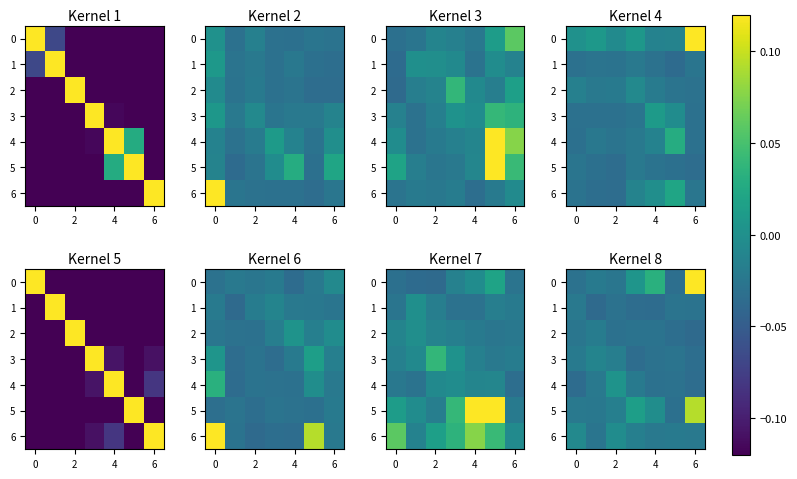

The value of 1 at 4 is -0.0. True or false?

True